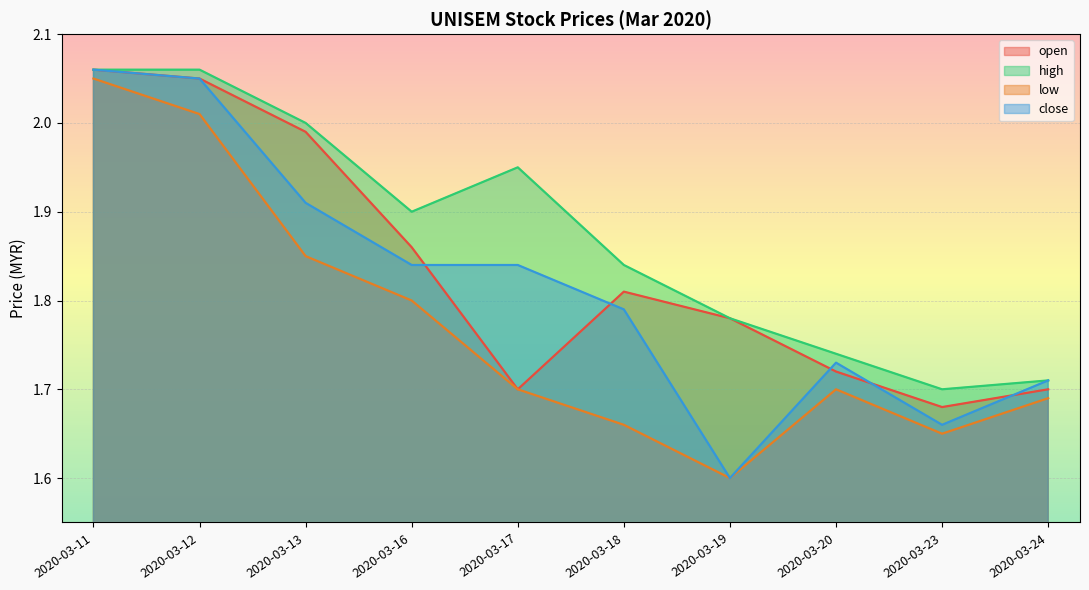

What is the difference between the maximum and minimum values in the high series?

0.4